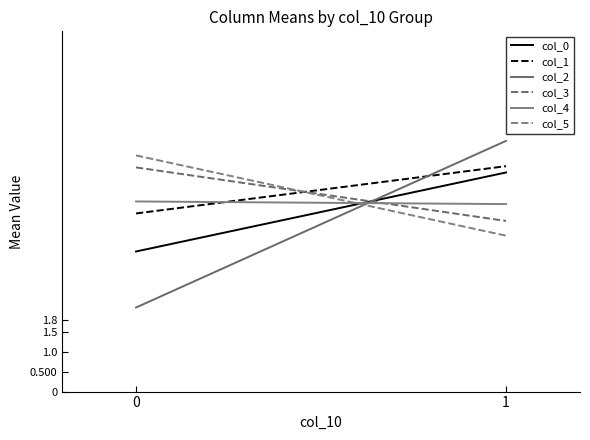

Is the value of col_4 at 1 greater than the value of col_5 at 0?

No